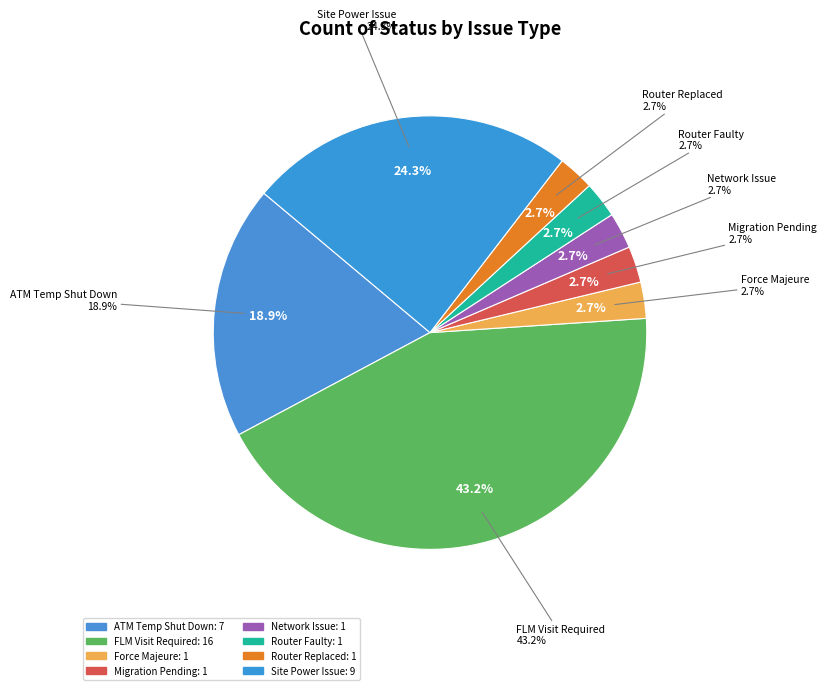

Is the sum of Router Faulty and Network Issue greater than half?

No